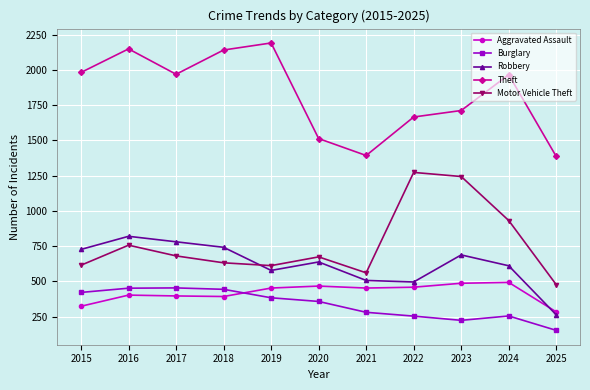

True or false: Theft and Motor Vehicle Theft cross at least once.

False